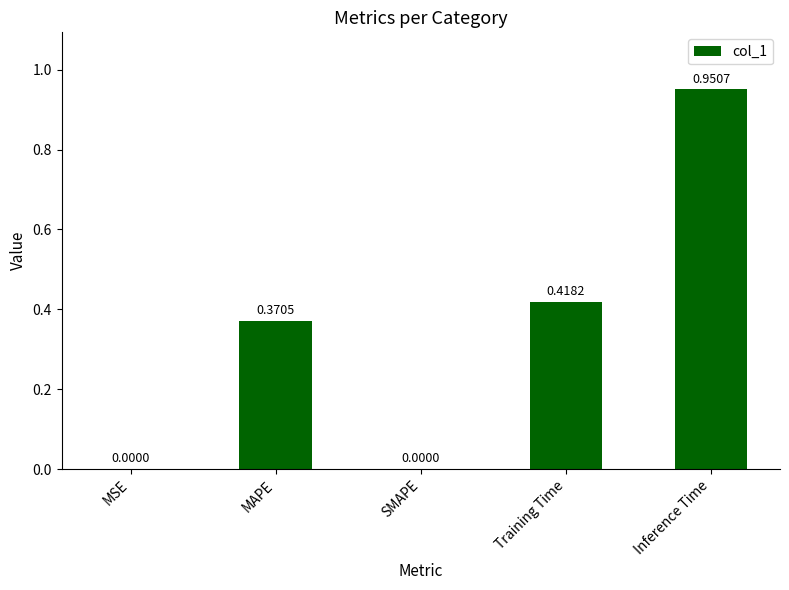

What is the sum of all values?

1.7